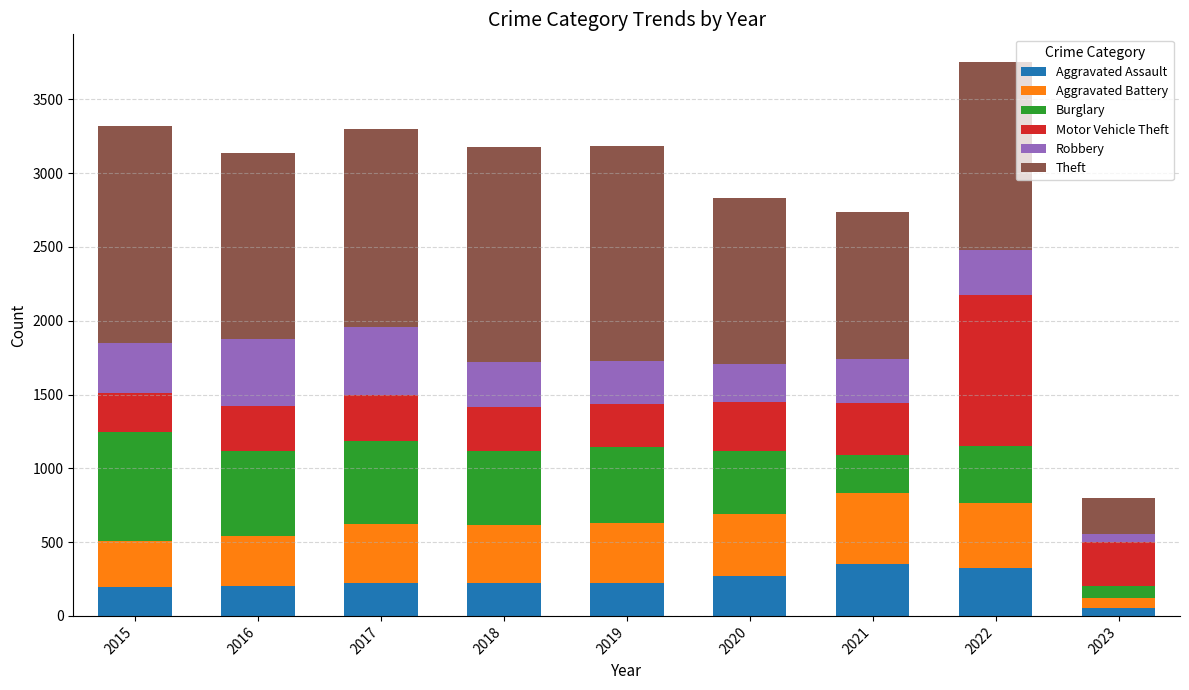

What is the value of the Aggravated Assault bar at the 1st from the left?

194